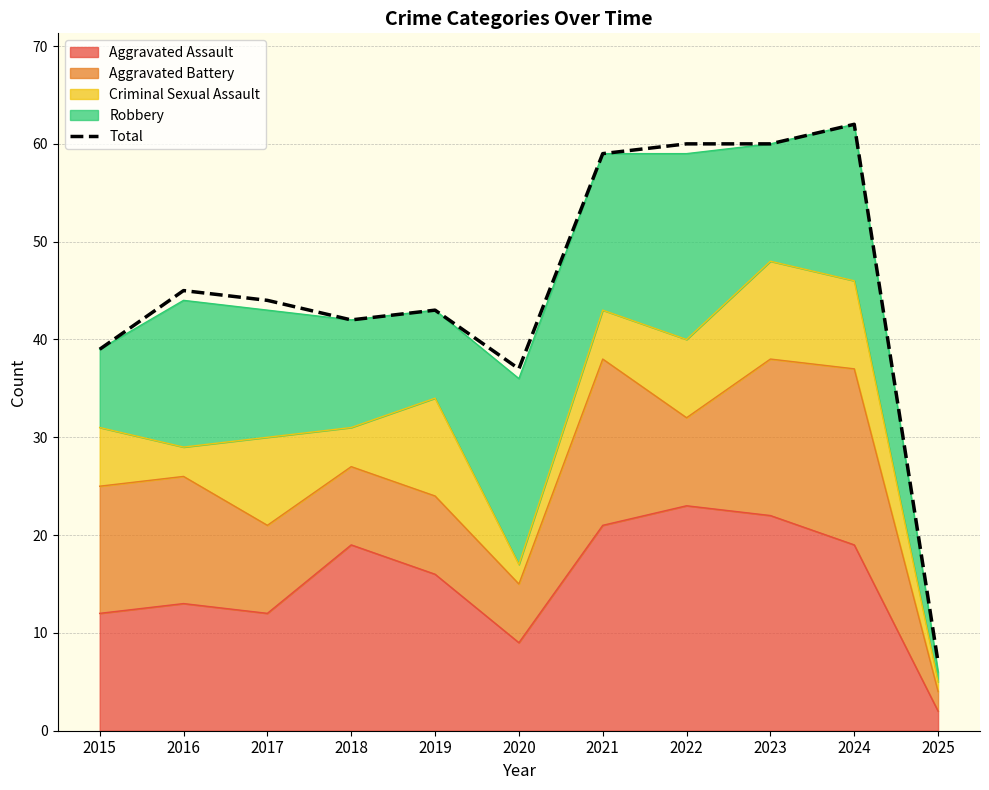

The value at 2019 is 65. True or false?

False